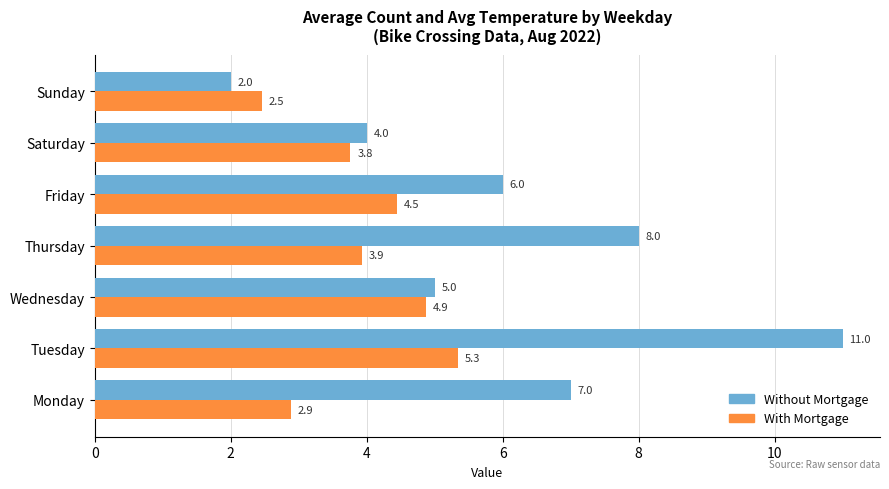

What are all the series names shown in the legend?

Without Mortgage, With Mortgage